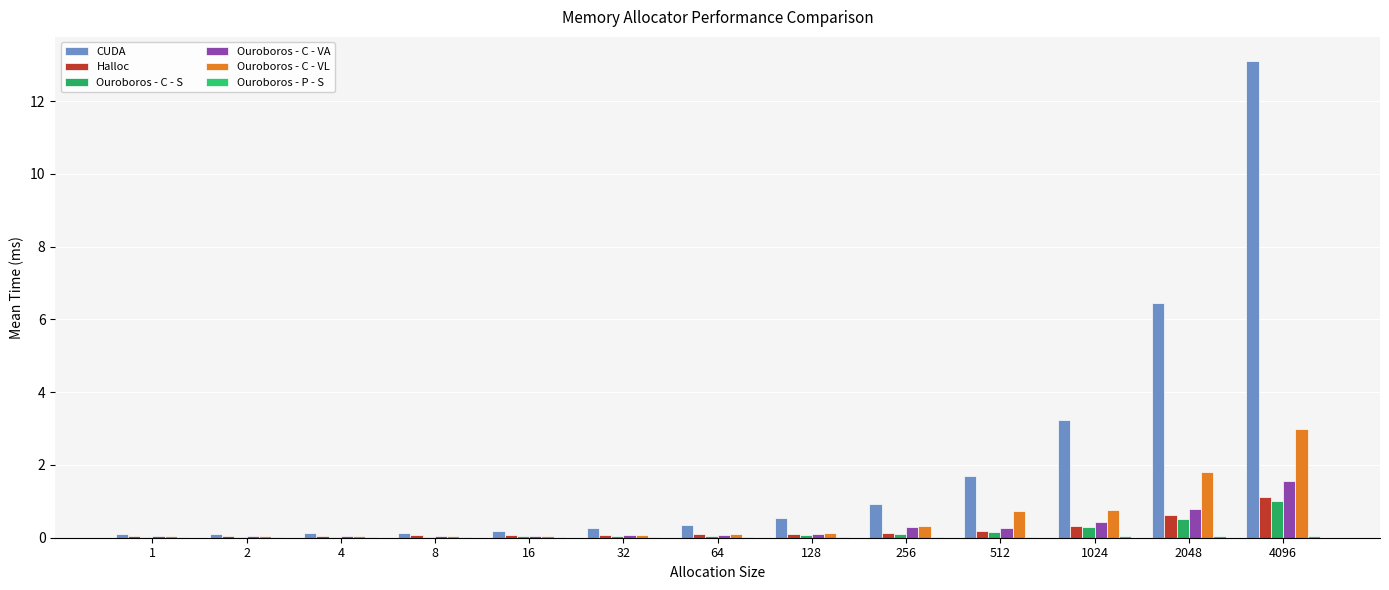

Count the number of categories in the chart.

13